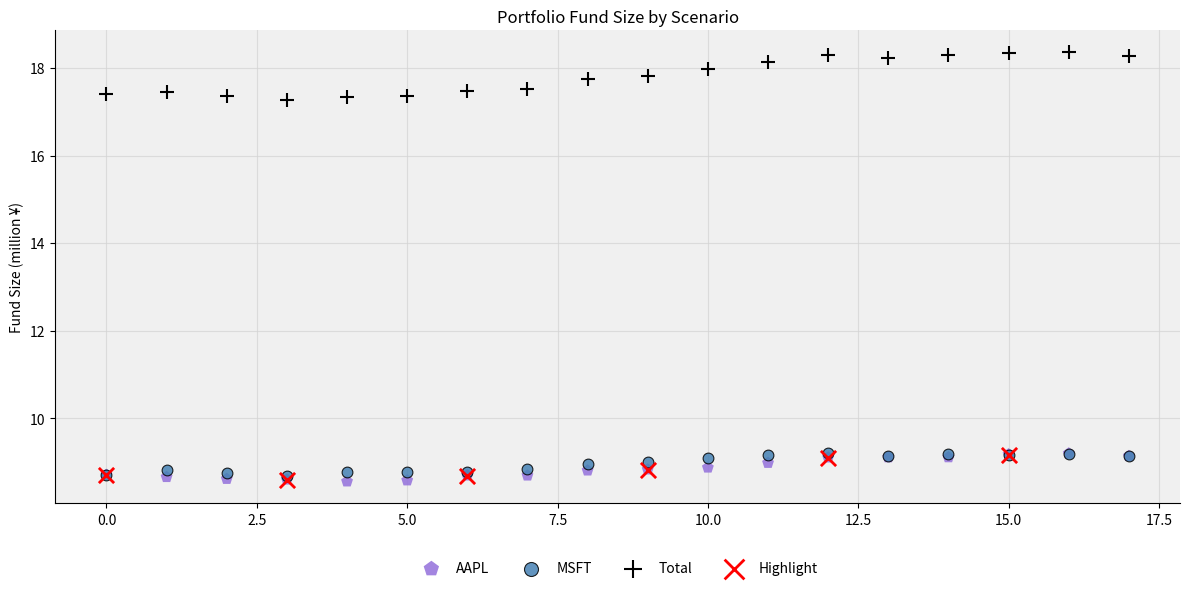

Which series has the largest Y range (max minus min)?

Total